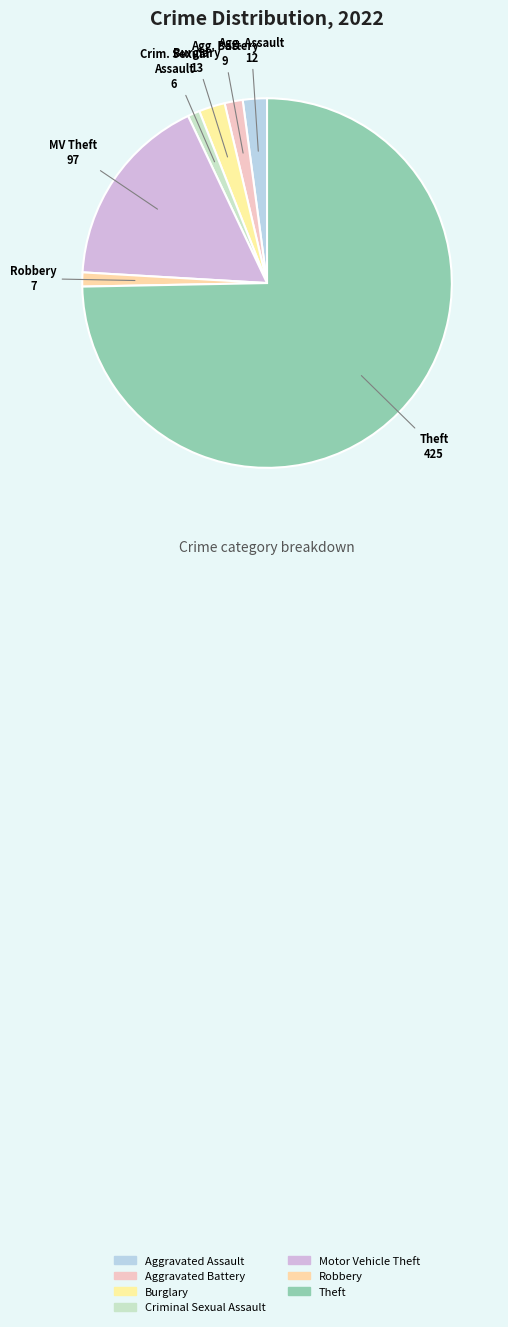

The Aggravated Battery slice represents 2% of the pie. True or false?

True